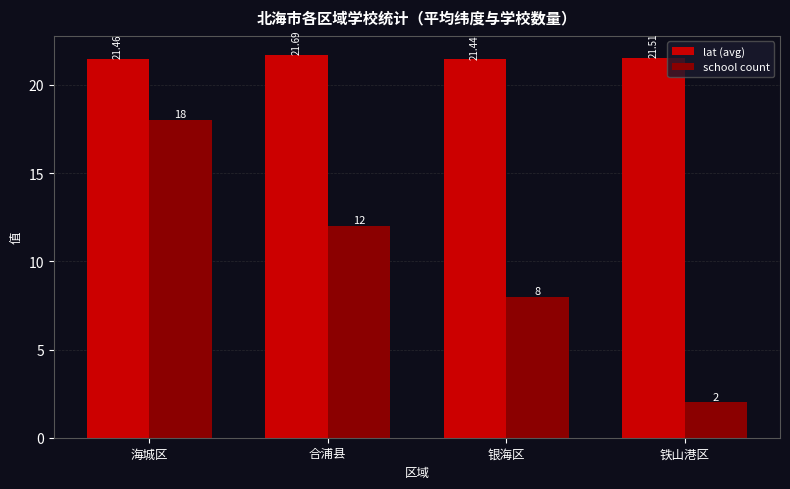

Rank the categories by school count value from highest to lowest.

海城区, 合浦县, 银海区, 铁山港区